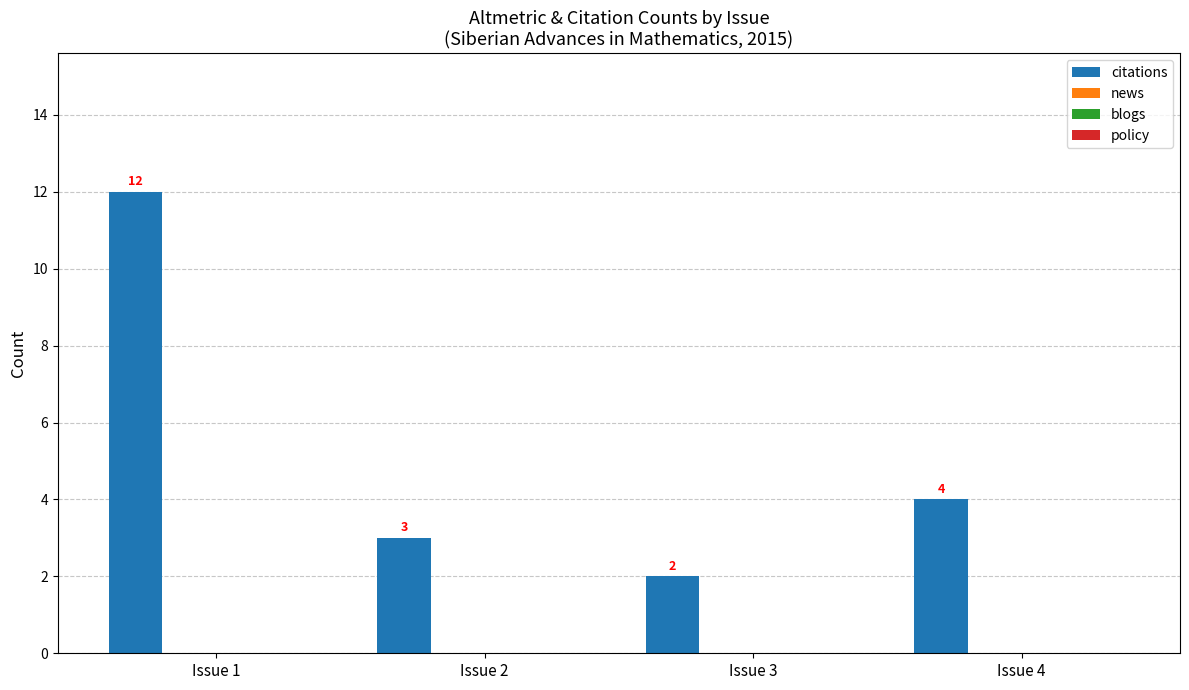

How many values are between 3 and 12?

3